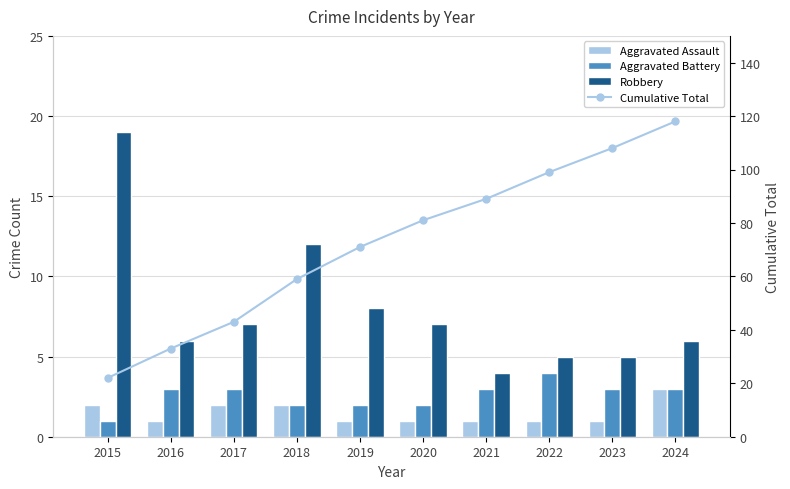

At 2016, list the series in order from smallest to largest.

Aggravated Assault, Aggravated Battery, Robbery, Cumulative Total